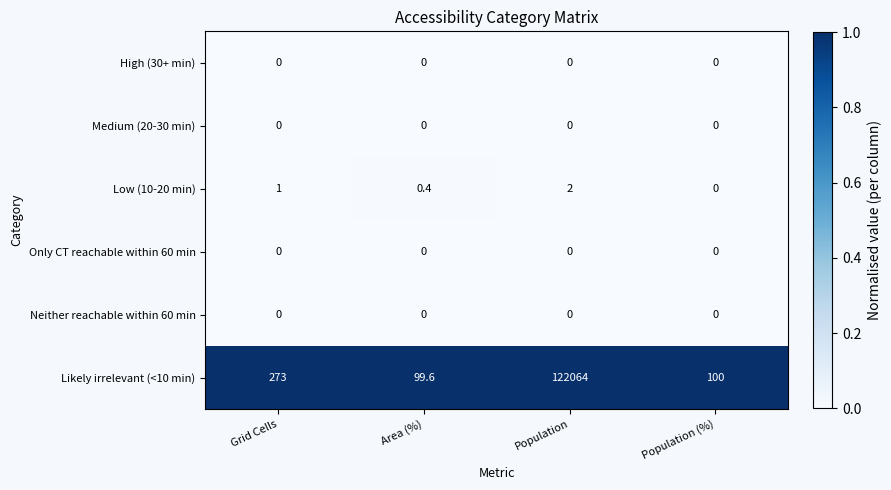

Count the number of data series in this chart.

6